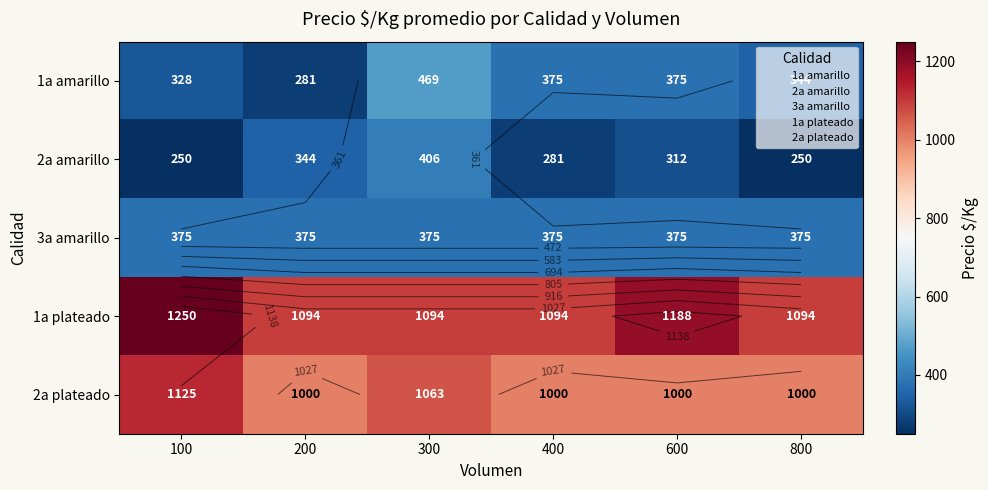

What is the minimum value for 1a amarillo?

281